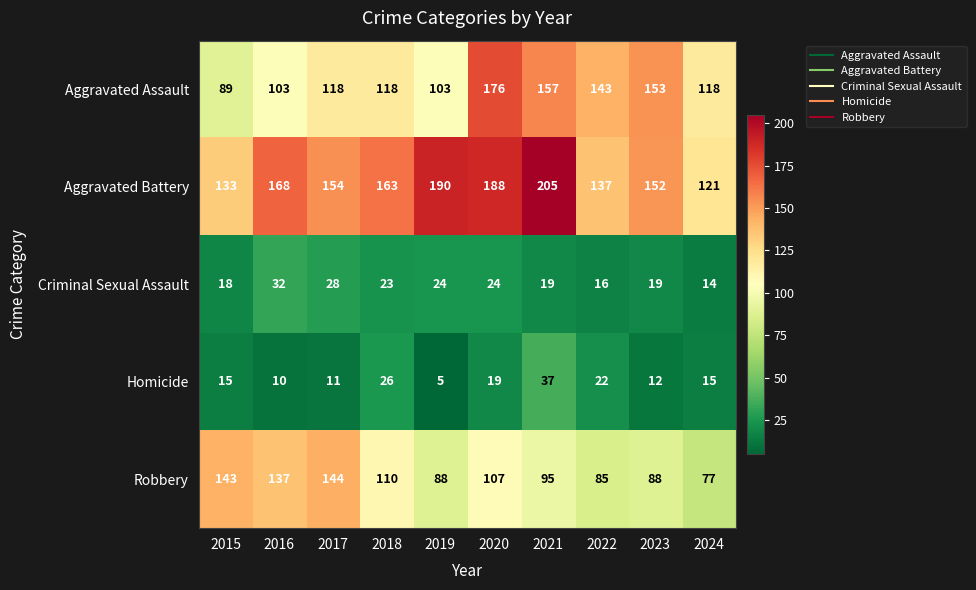

How many distinct data groups are displayed?

5